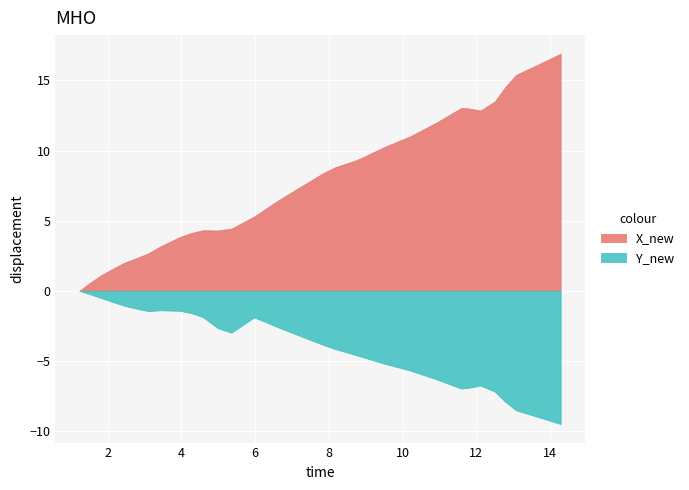

What is the difference between the maximum and second lowest values in the X_new series?

16.4